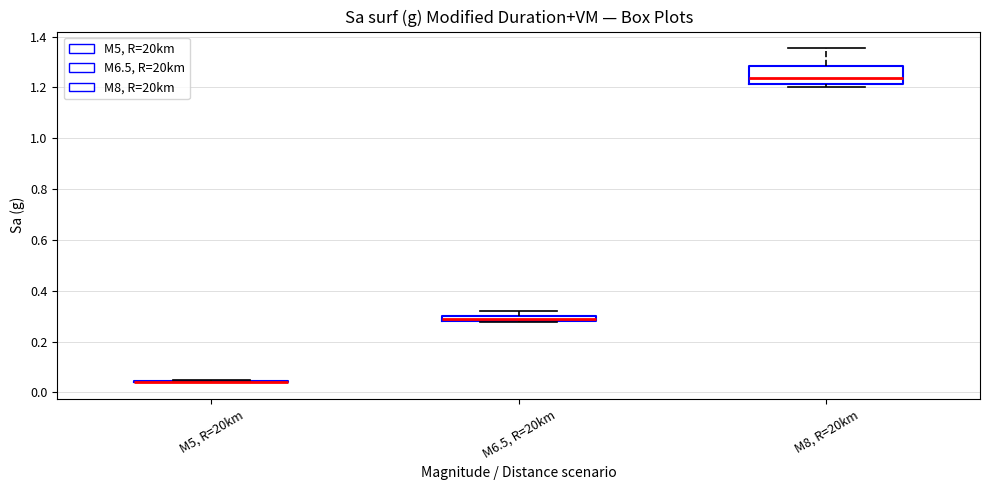

Where is the upper edge of the box for M6.5, R=20km on the y-axis? The values are not printed on the chart, so give them approximately, as read against the axis.

0.30